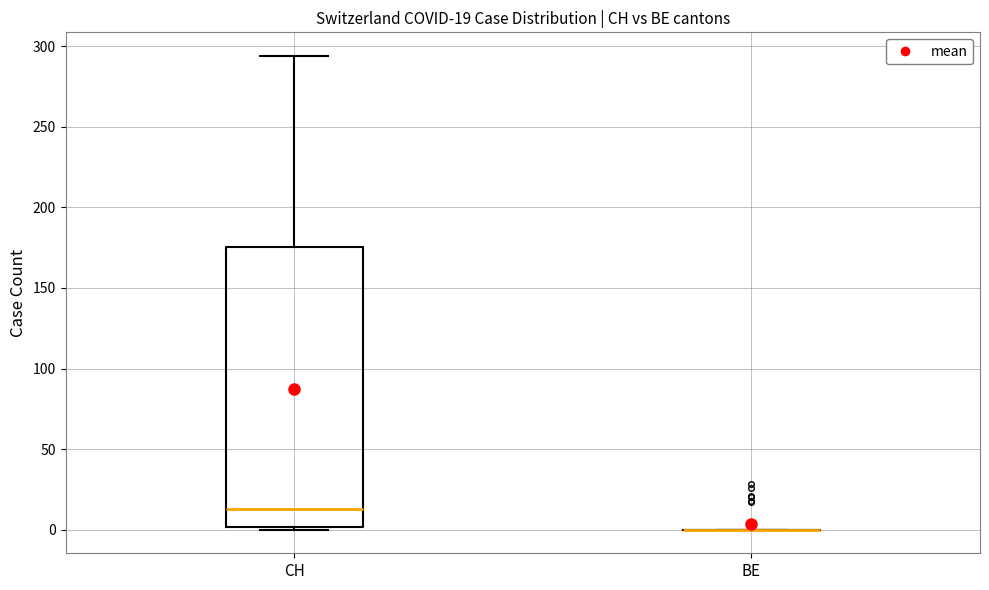

Which box is the tallest, from its lower edge to its upper edge?

CH